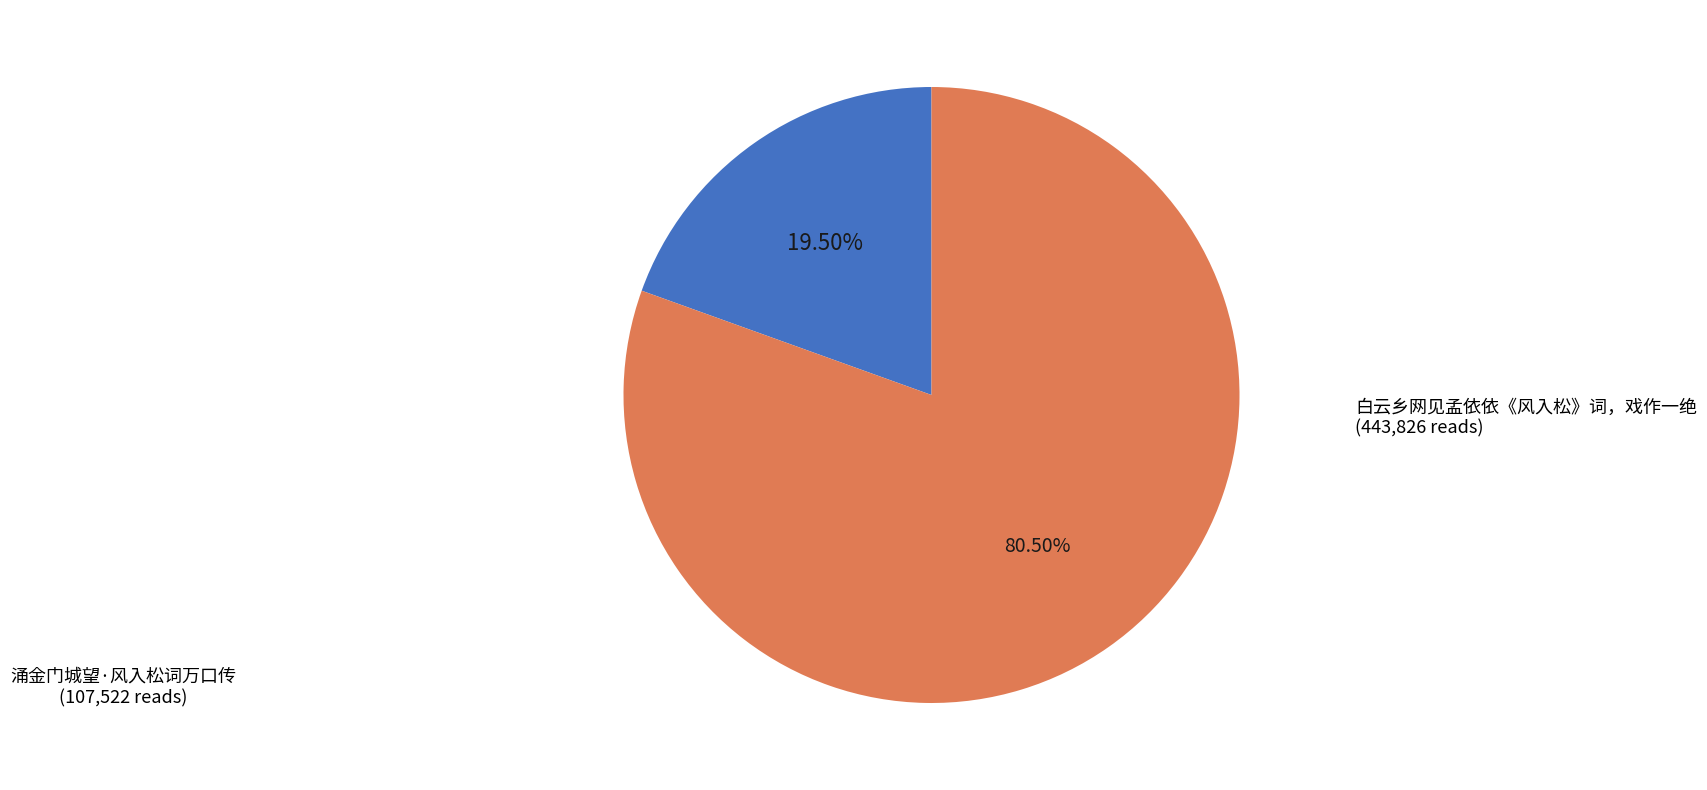

How many segments does this pie chart have?

2